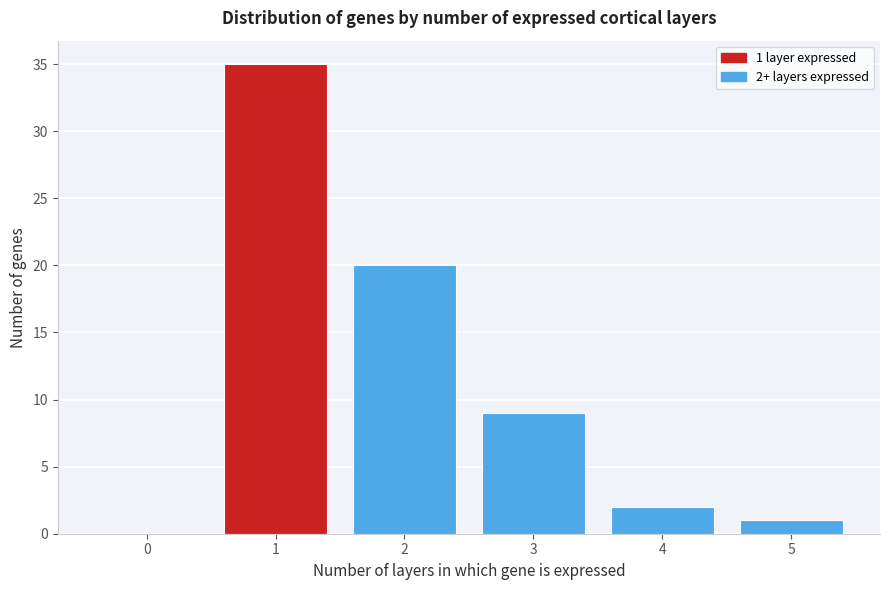

Reading right to left, what are all the values shown in this chart?

5=1	4=2	3=9	2=20	1=35	0=0